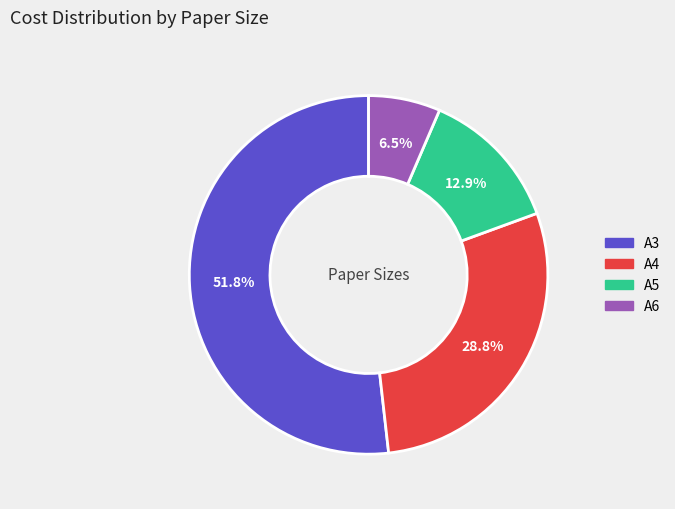

To the nearest percent, what is the combined percentage of A4 and A3?

81%